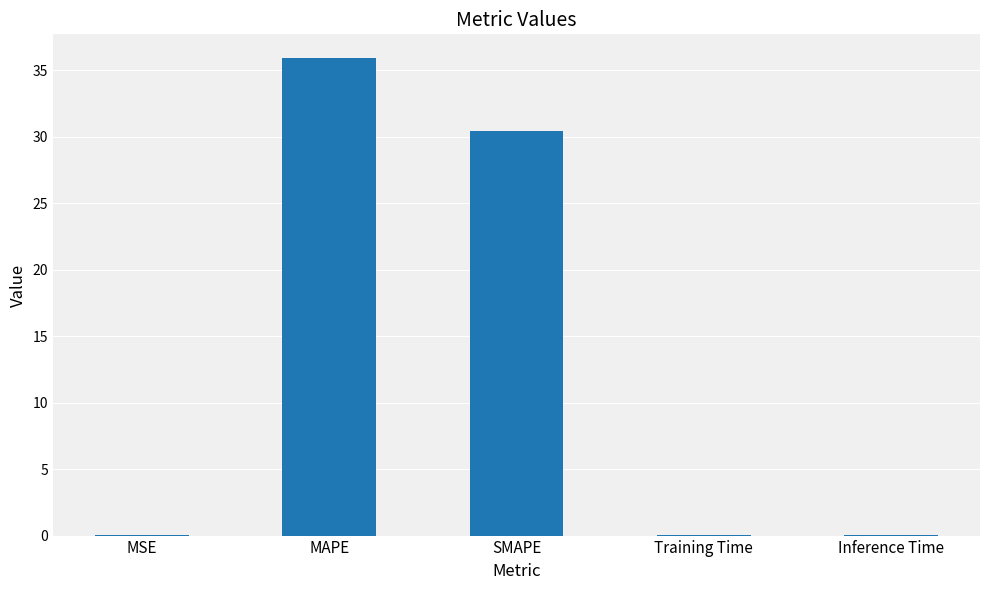

What is the change in value from MAPE to Training Time?

-35.9